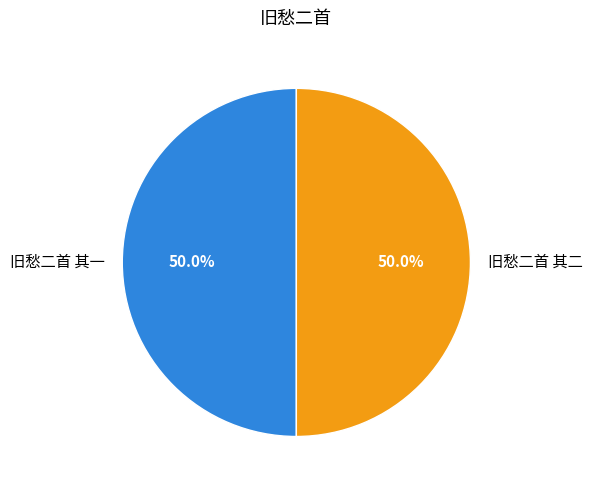

Combined, do 旧愁二首 其二 and 旧愁二首 其一 account for over 50%?

Yes